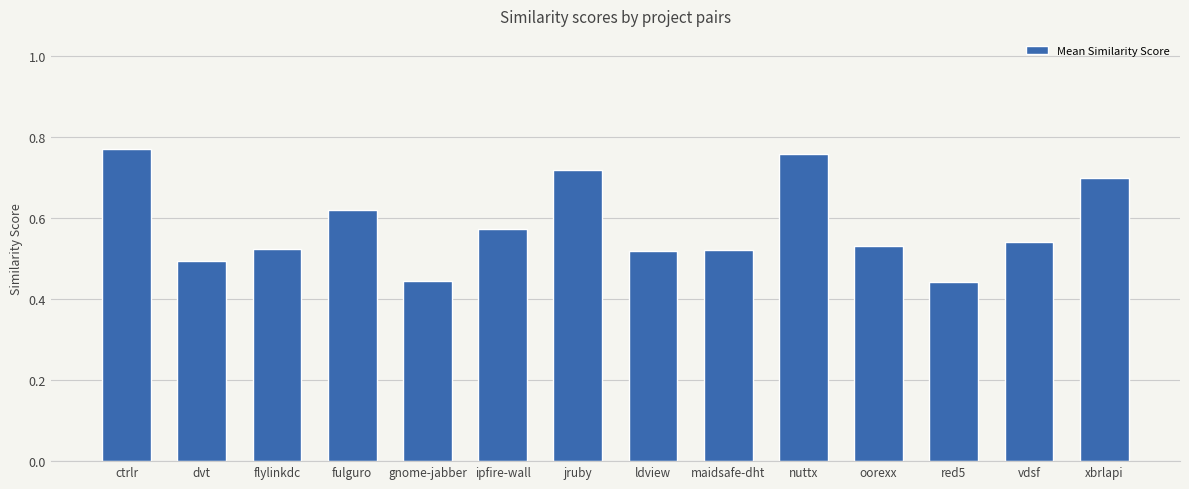

How many distinct data groups are displayed?

1